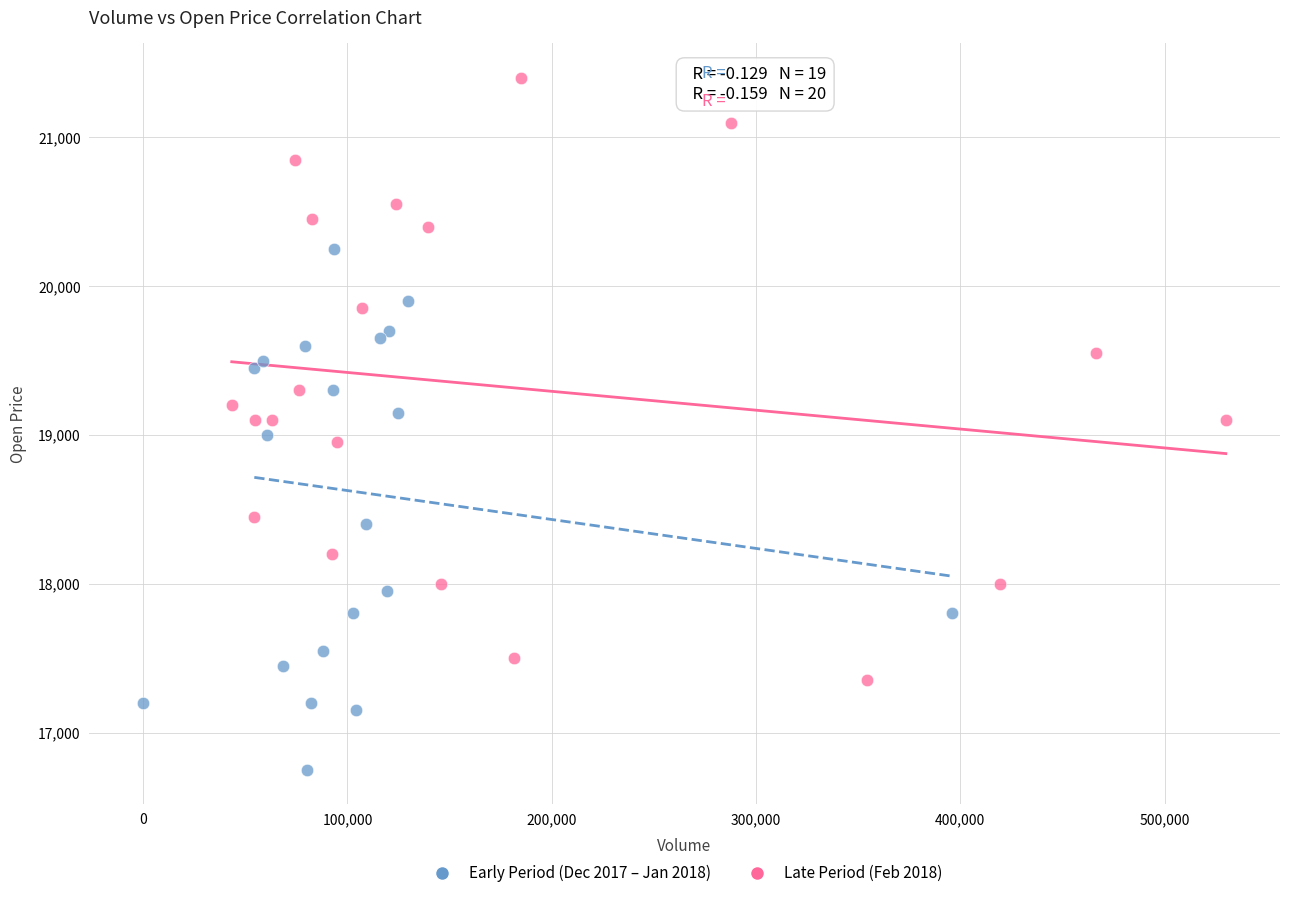

Which series has the widest spread of Y values?

Late Period (Feb 2018)